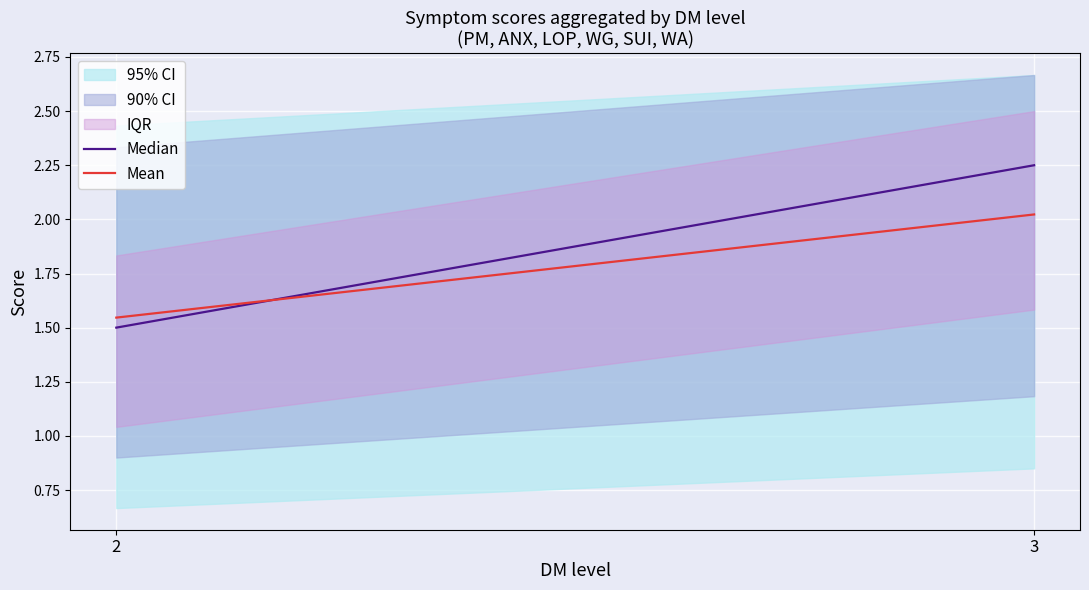

The value of Median at 3 is 2.2. True or false?

True